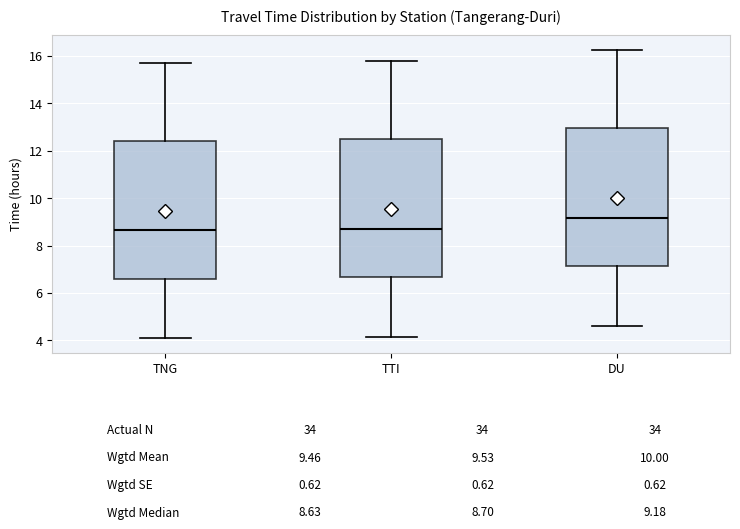

Reading left to right, transcribe this box plot: for each box, give where its median line is, the range the box spans, and where its two whiskers end, as read against the y-axis. The values are not printed on the chart, so give them approximately, as read against the axis.

TNG: median 8.6, box 6.6 to 12.4, whiskers 4.0 to 15.8
TTI: median 8.8, box 6.6 to 12.4, whiskers 4.2 to 15.8
DU: median 9.2, box 7.2 to 13.0, whiskers 4.6 to 16.2